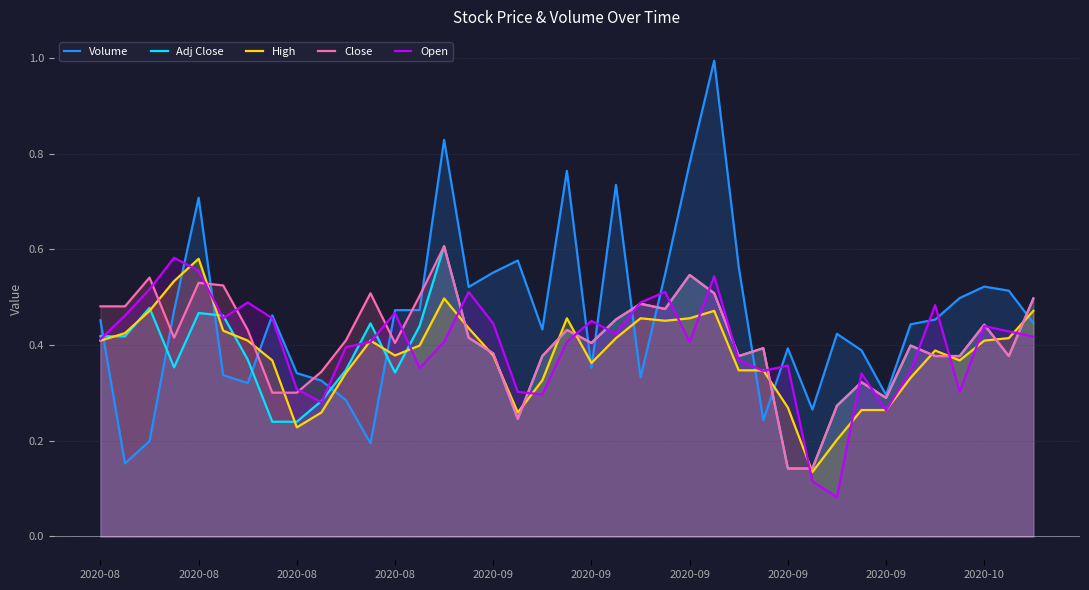

What are all the series names shown in the legend?

Volume, Adj Close, High, Close, Open